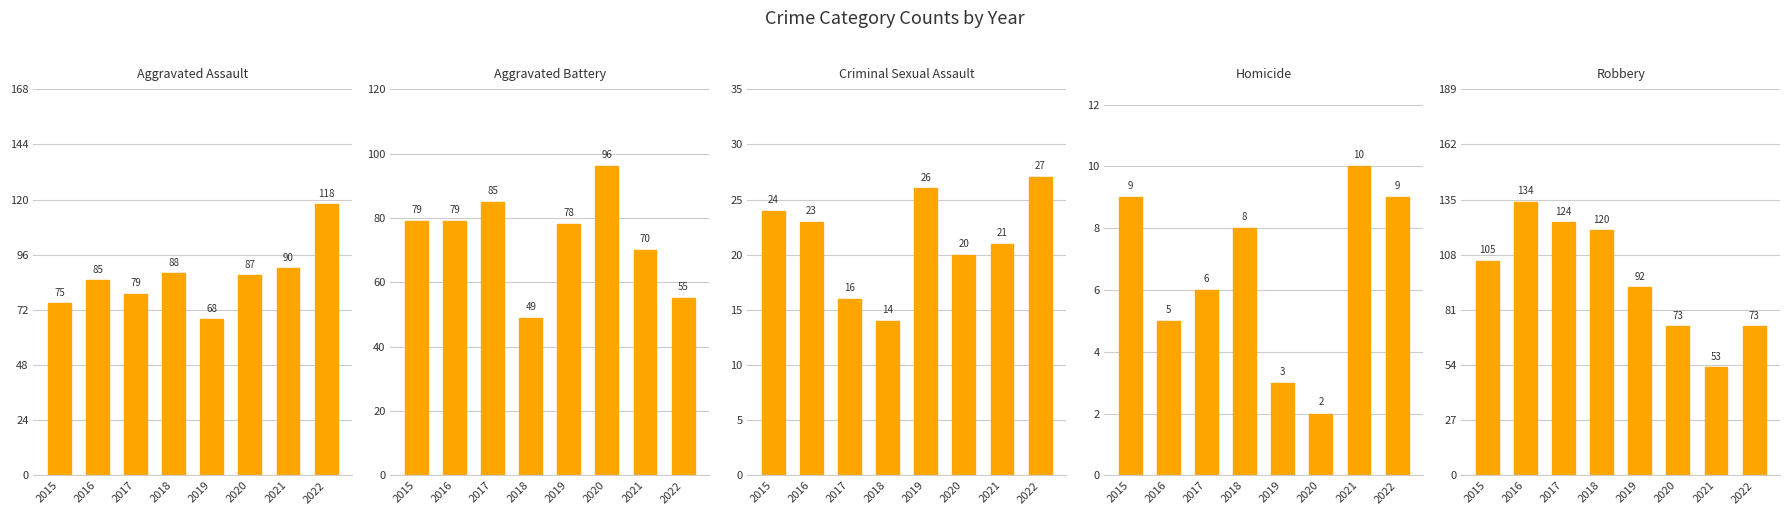

Rank the series by their maximum value, from highest to lowest.

Robbery, Aggravated Assault, Aggravated Battery, Criminal Sexual Assault, Homicide